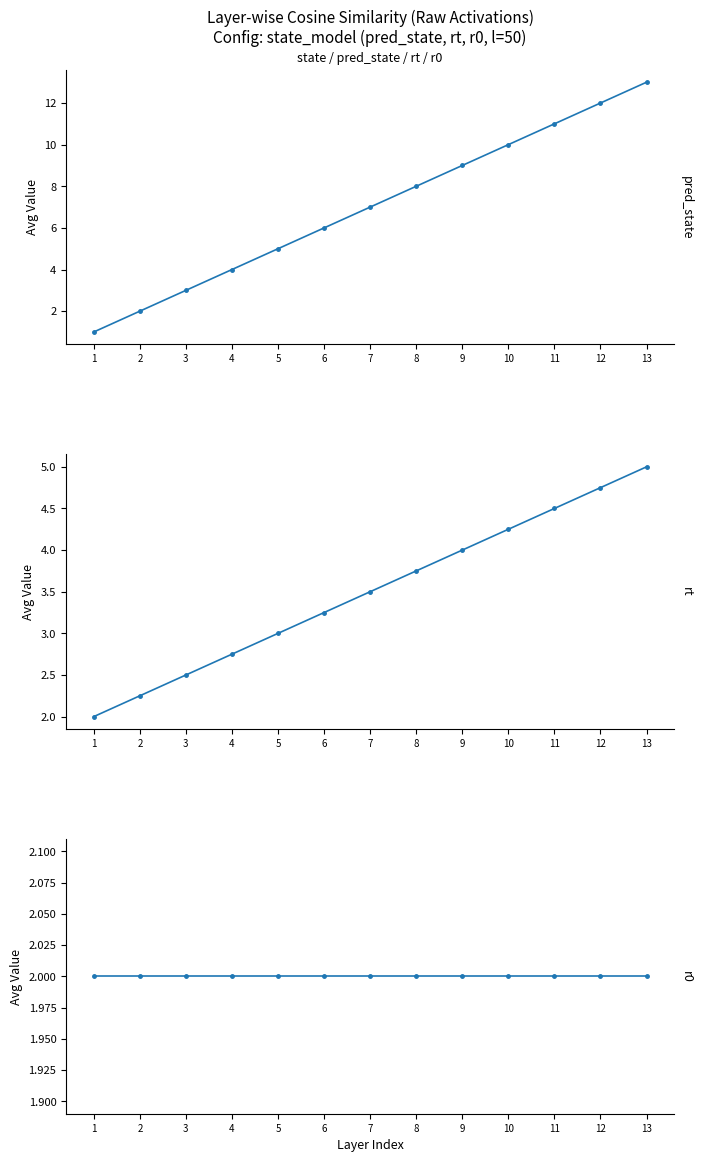

What are all the series names shown in the legend?

pred_state, rt, r0